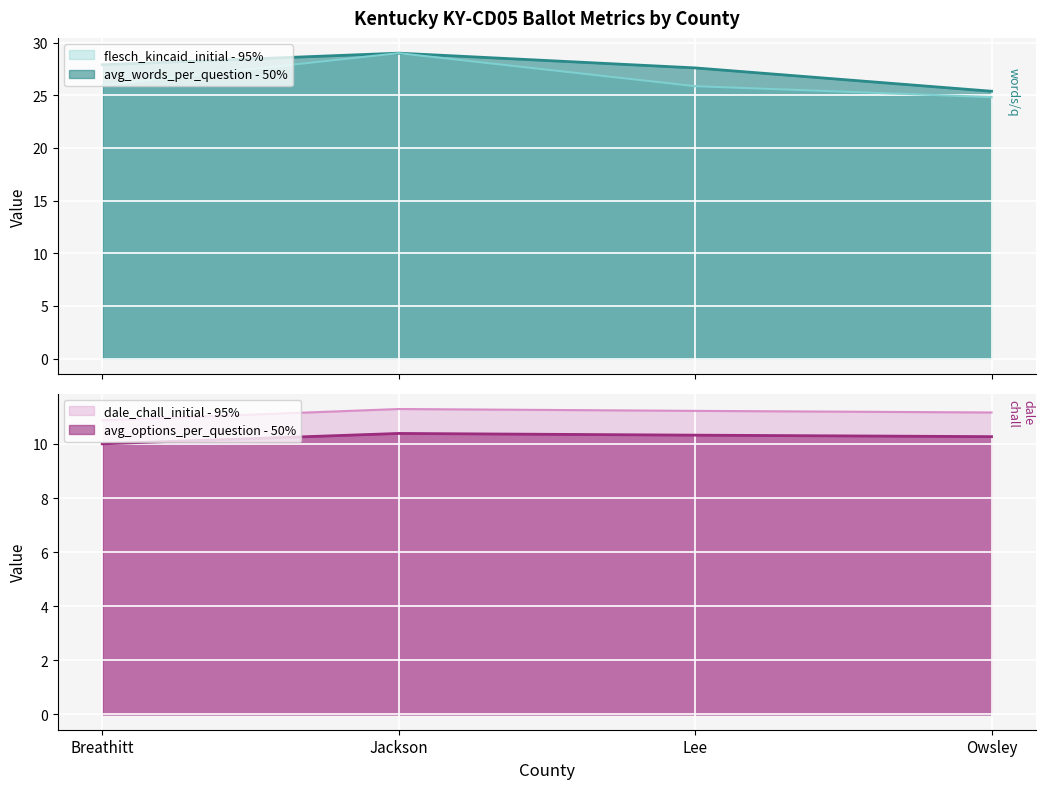

Is it true that dale_chall_initial - 95% equals 11.2 at Owsley?

True